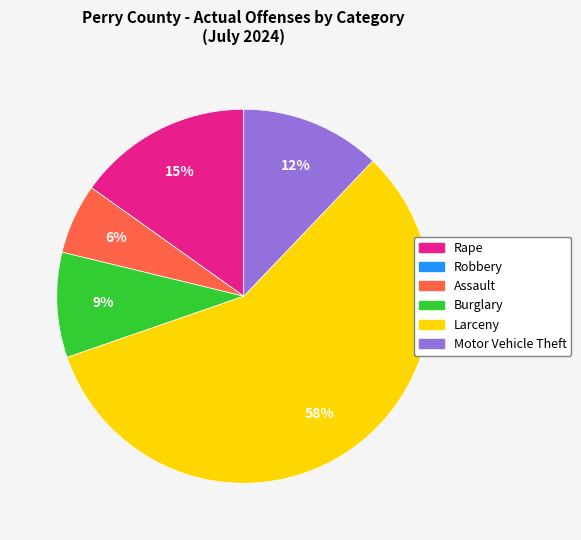

The Burglary slice represents 4% of the pie. True or false?

False